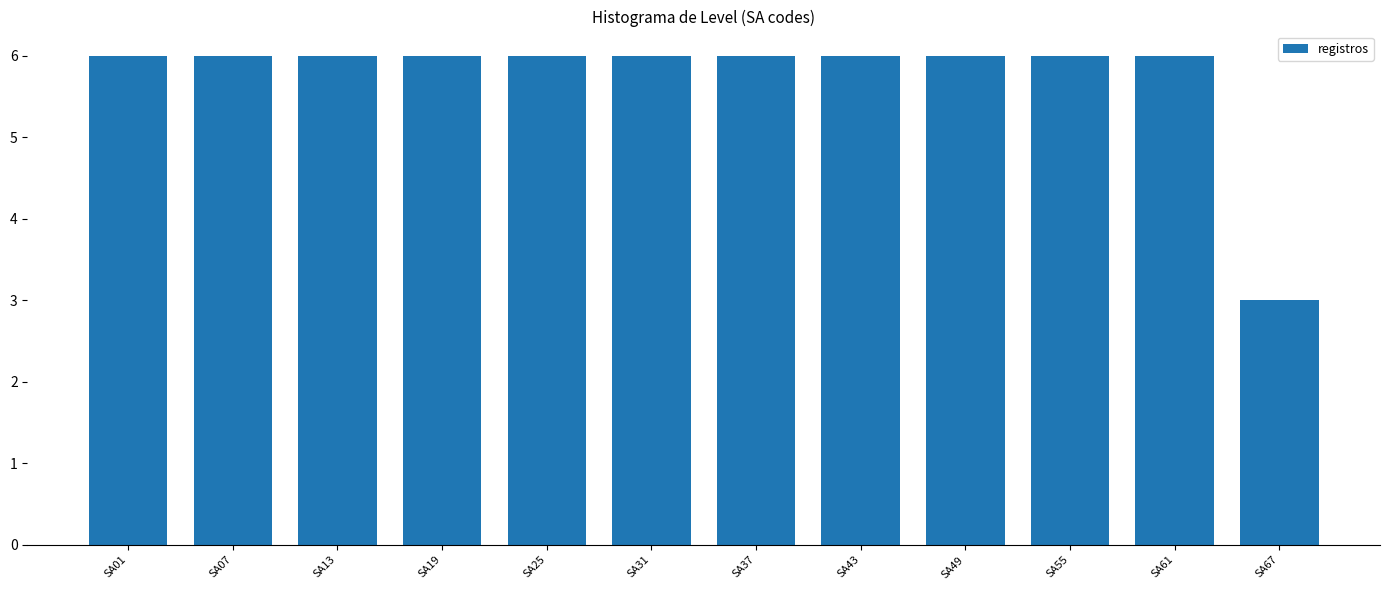

Reading right to left, list all the values displayed in this chart.

3	6	6	6	6	6	6	6	6	6	6	6